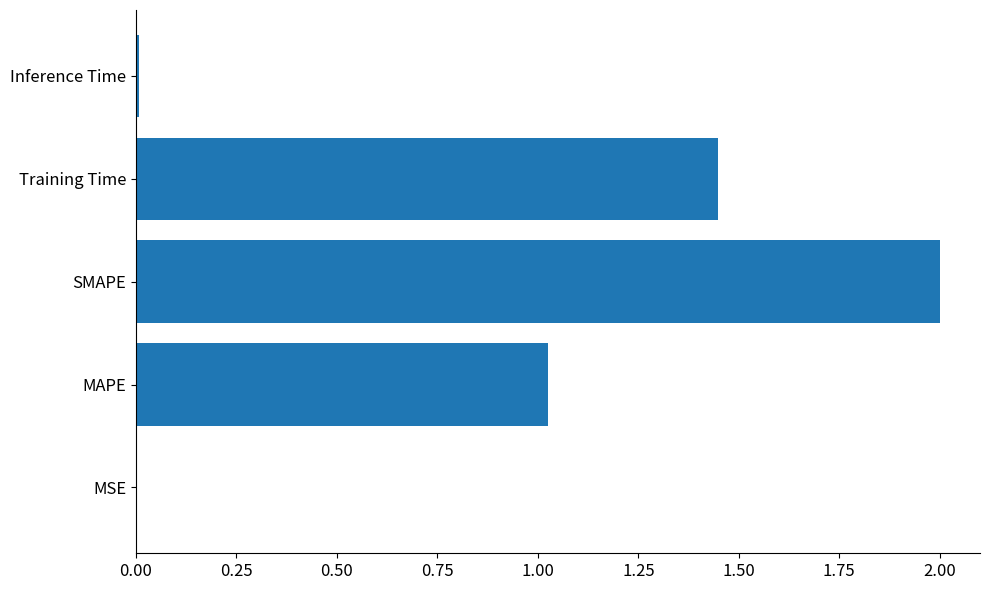

What is the greatest value displayed?

2.0